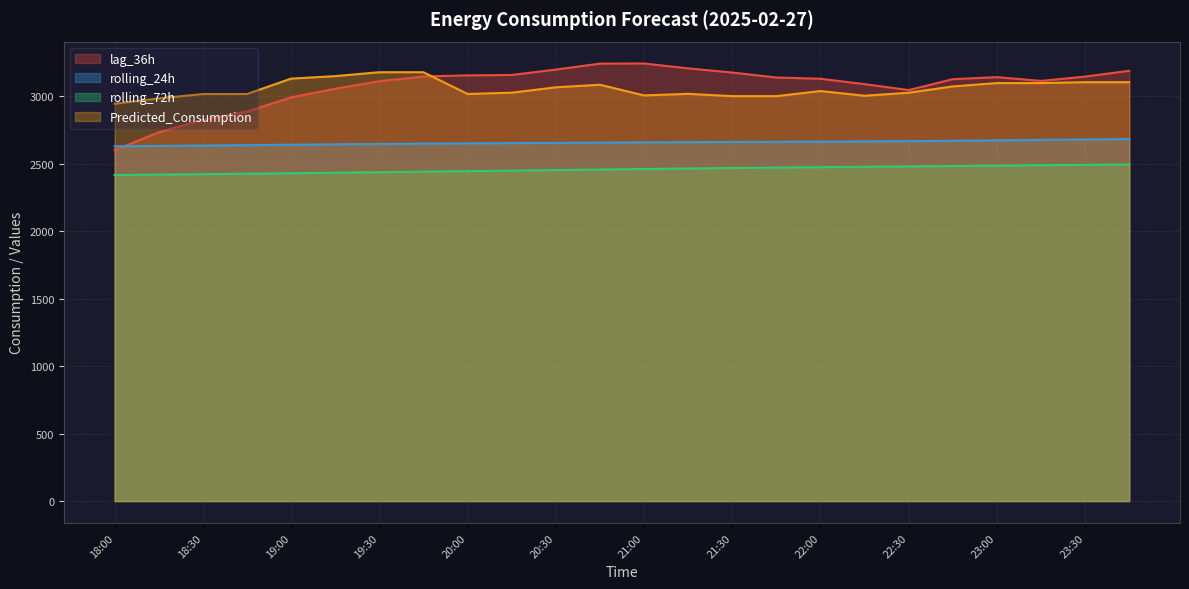

At how many categories does at least one series exceed 2571?

24